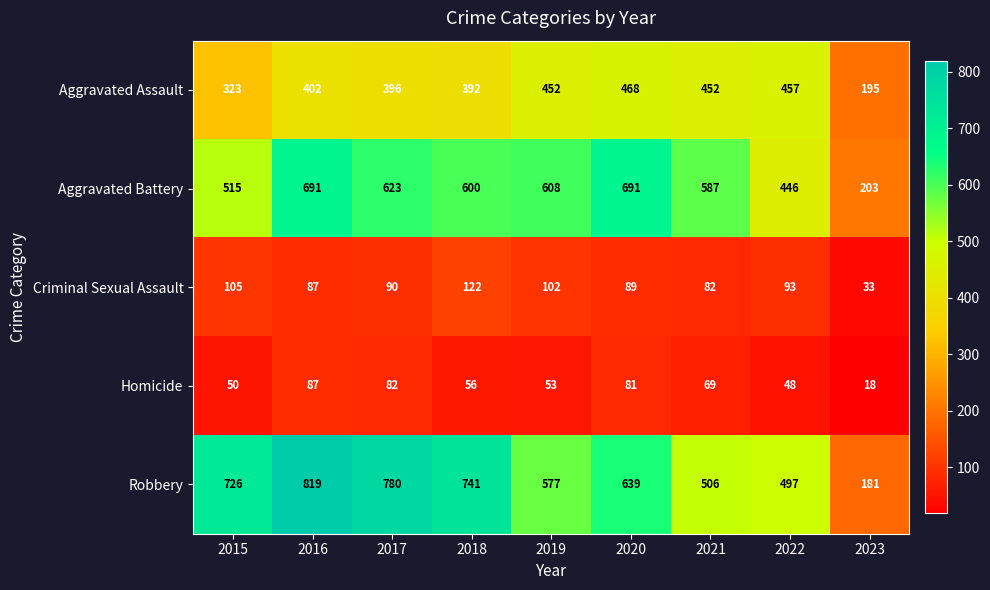

Rank the series by their maximum value, from lowest to highest.

Homicide, Criminal Sexual Assault, Aggravated Assault, Aggravated Battery, Robbery